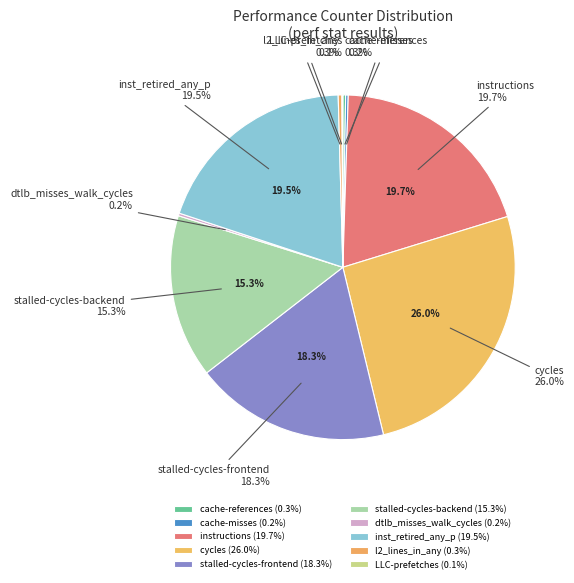

Does dtlb_misses_walk_cycles account for over 50% of the chart?

No